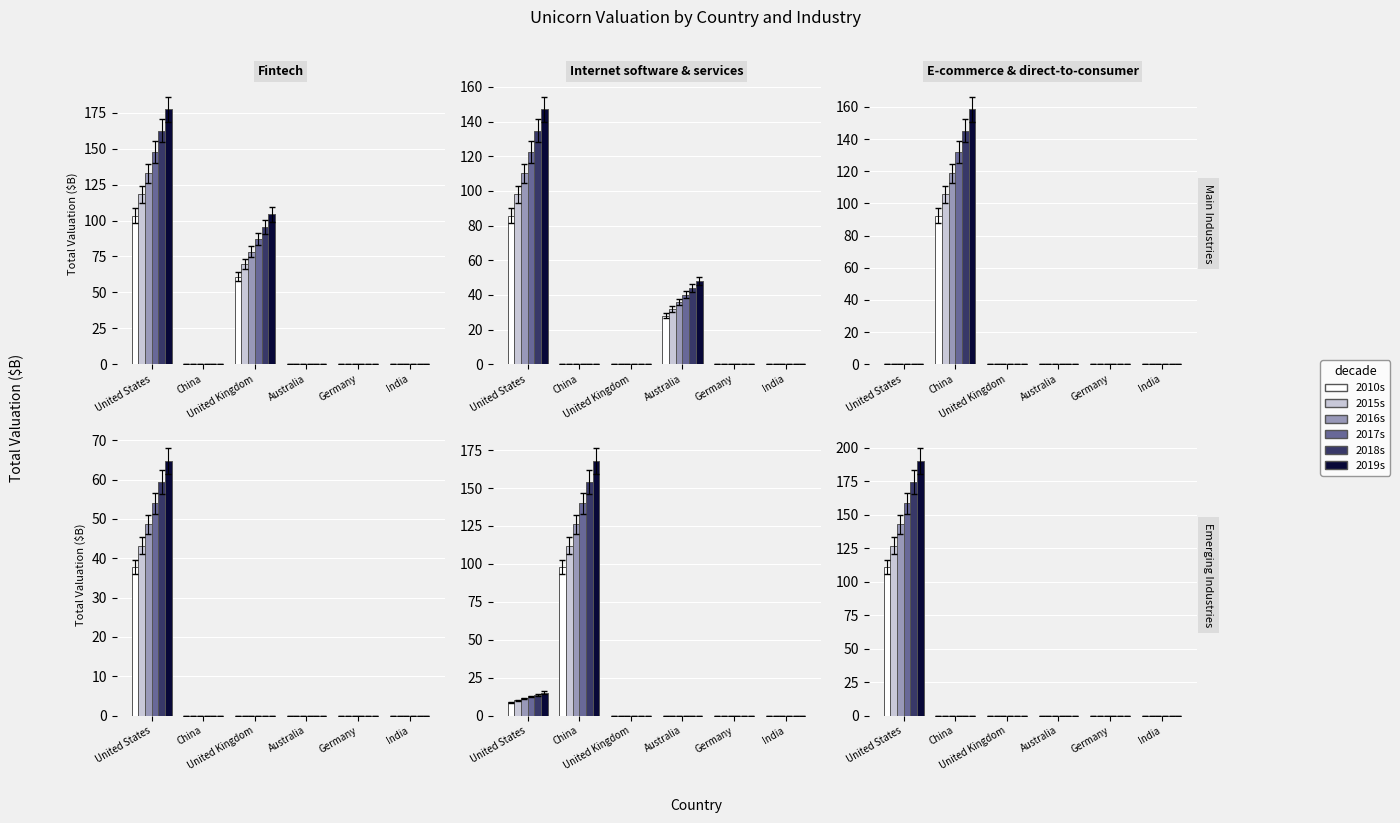

How many distinct data groups are displayed?

6